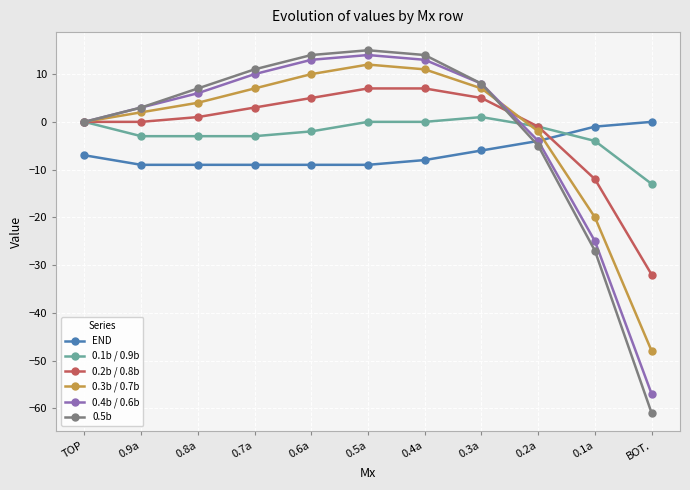

What is the sum of the 0.1b / 0.9b values at BOT. and 0.4a?

-13